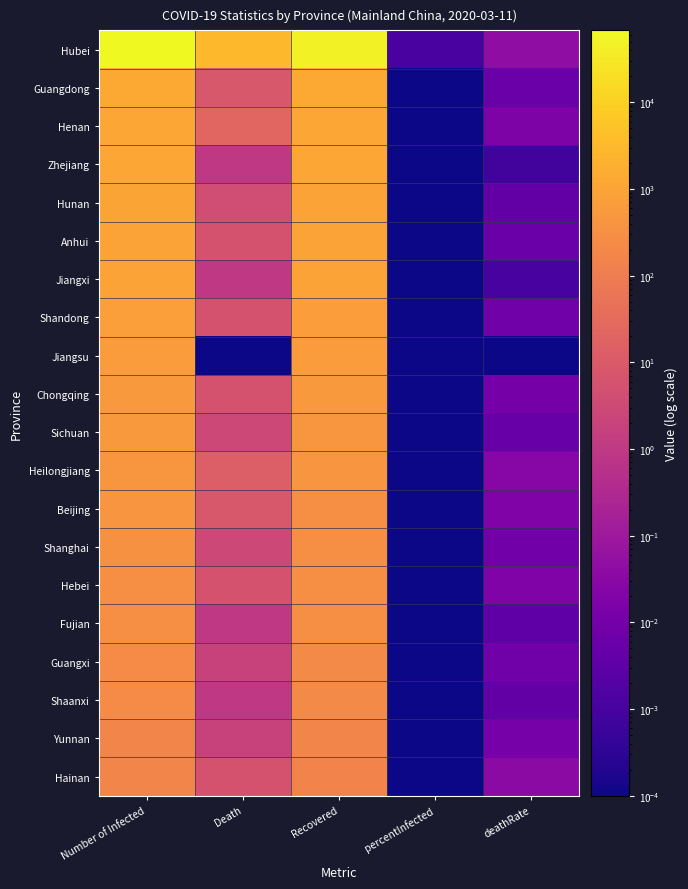

Reading left to right, extract all data points from this chart.

Hubei: Number of Infected=67773.0	Death=3046.0	Recovered=49134.0	percentInfected=0.0	deathRate=0.0
Guangdong: Number of Infected=1356.0	Death=8.0	Recovered=1282.0	percentInfected=0.0	deathRate=0.0
Henan: Number of Infected=1273.0	Death=22.0	Recovered=1249.0	percentInfected=0.0	deathRate=0.0
Zhejiang: Number of Infected=1215.0	Death=1.0	Recovered=1195.0	percentInfected=0.0	deathRate=0.0
Hunan: Number of Infected=1018.0	Death=4.0	Recovered=995.0	percentInfected=0.0	deathRate=0.0
Anhui: Number of Infected=990.0	Death=6.0	Recovered=984.0	percentInfected=0.0	deathRate=0.0
Jiangxi: Number of Infected=935.0	Death=1.0	Recovered=932.0	percentInfected=0.0	deathRate=0.0
Shandong: Number of Infected=760.0	Death=6.0	Recovered=726.0	percentInfected=0.0	deathRate=0.0
Jiangsu: Number of Infected=631.0	Death=0.0	Recovered=627.0	percentInfected=0.0	deathRate=0.0
Chongqing: Number of Infected=576.0	Death=6.0	Recovered=554.0	percentInfected=0.0	deathRate=0.0
Sichuan: Number of Infected=539.0	Death=3.0	Recovered=488.0	percentInfected=0.0	deathRate=0.0
Heilongjiang: Number of Infected=482.0	Death=13.0	Recovered=436.0	percentInfected=0.0	deathRate=0.0
Beijing: Number of Infected=435.0	Death=8.0	Recovered=326.0	percentInfected=0.0	deathRate=0.0
Shanghai: Number of Infected=344.0	Death=3.0	Recovered=320.0	percentInfected=0.0	deathRate=0.0
Hebei: Number of Infected=318.0	Death=6.0	Recovered=307.0	percentInfected=0.0	deathRate=0.0
Fujian: Number of Infected=296.0	Death=1.0	Recovered=295.0	percentInfected=0.0	deathRate=0.0
Guangxi: Number of Infected=252.0	Death=2.0	Recovered=238.0	percentInfected=0.0	deathRate=0.0
Shaanxi: Number of Infected=245.0	Death=1.0	Recovered=232.0	percentInfected=0.0	deathRate=0.0
Yunnan: Number of Infected=174.0	Death=2.0	Recovered=170.0	percentInfected=0.0	deathRate=0.0
Hainan: Number of Infected=168.0	Death=6.0	Recovered=159.0	percentInfected=0.0	deathRate=0.0